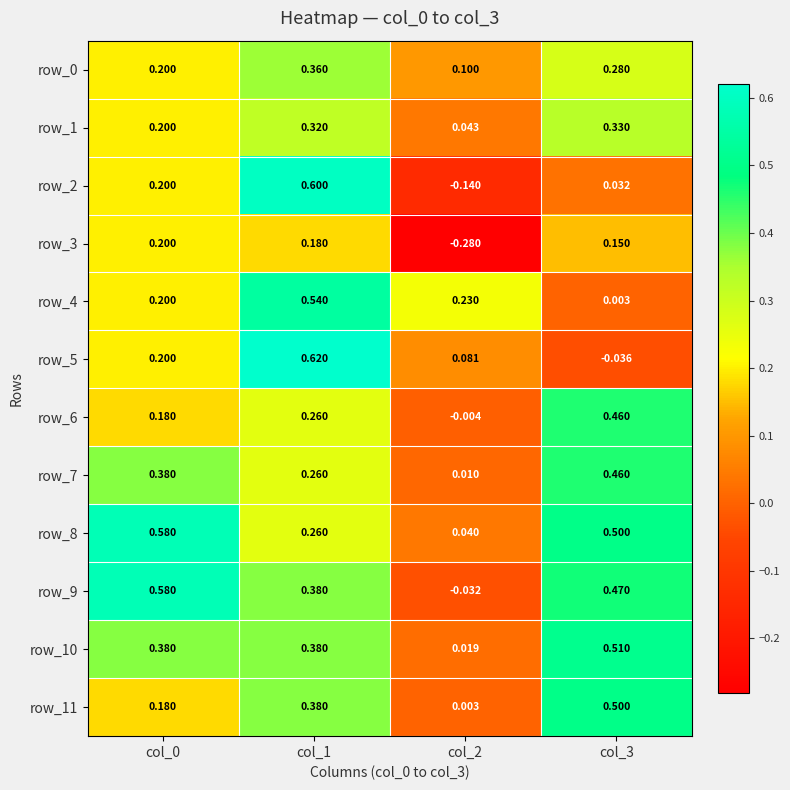

How many values in the row_9 series are below 0?

1